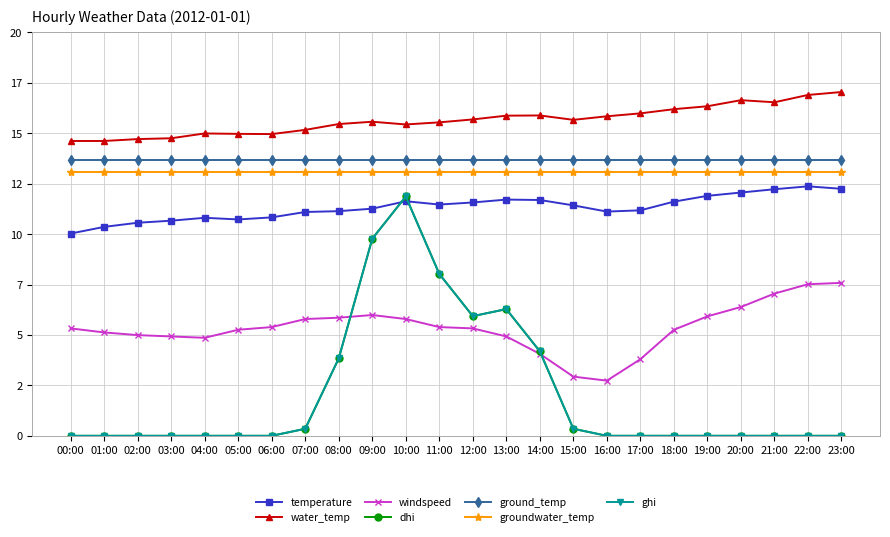

Is this an area chart (filled region under the line)?

No